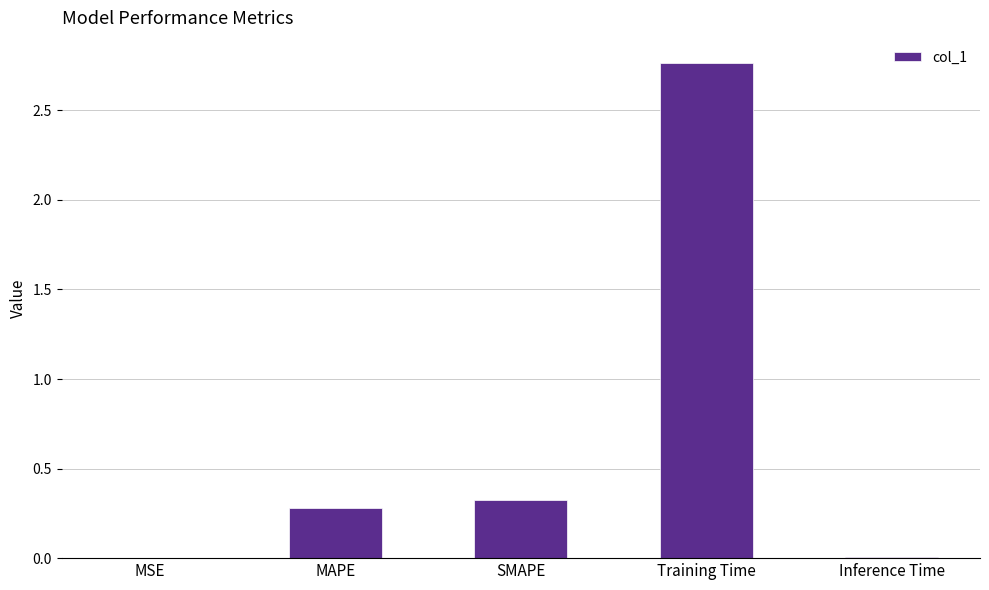

Which label corresponds to the largest value in the chart?

Training Time